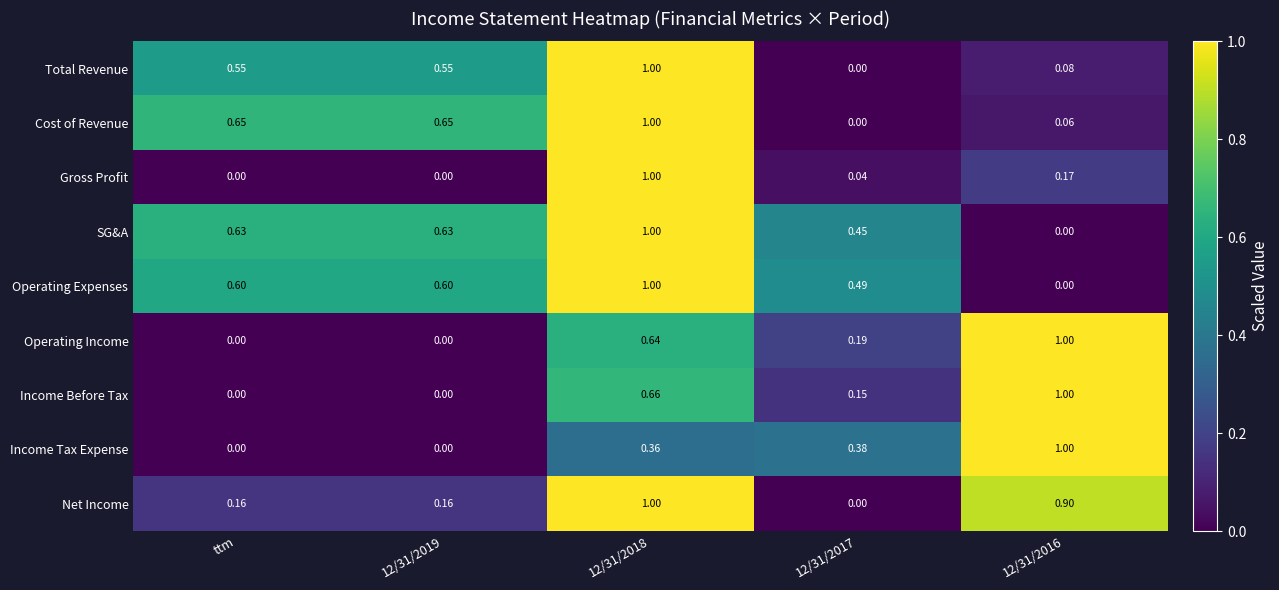

How many distinct data groups are displayed?

9